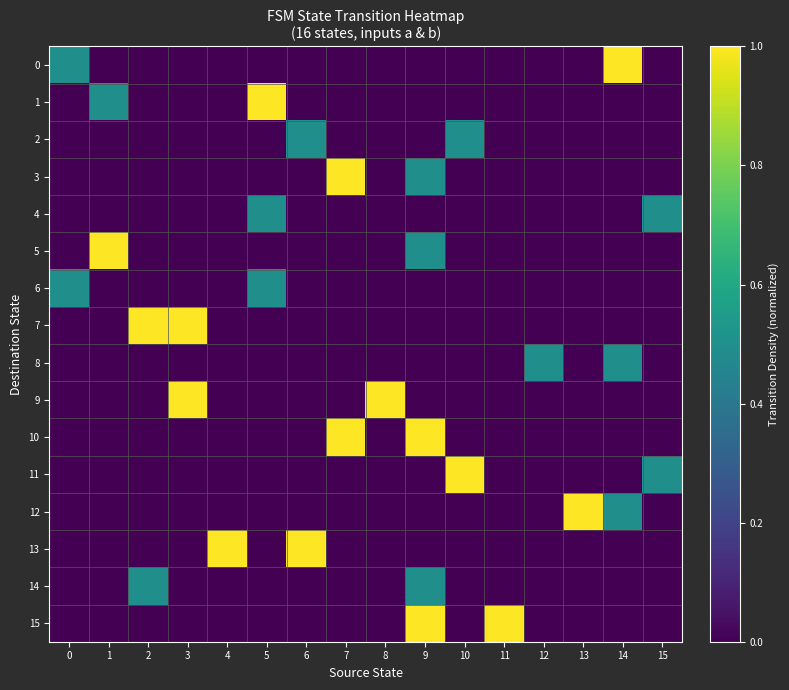

List the series in order of their peak value, highest first.

0, 1, 3, 5, 7, 9, 10, 11, 12, 13, 15, 2, 4, 6, 8, 14